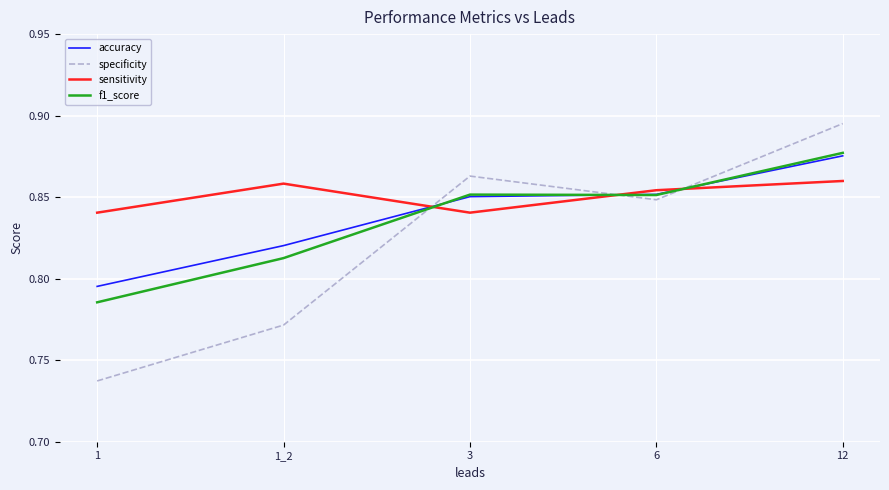

True or false: specificity has a value of 0.2 at 1.

False